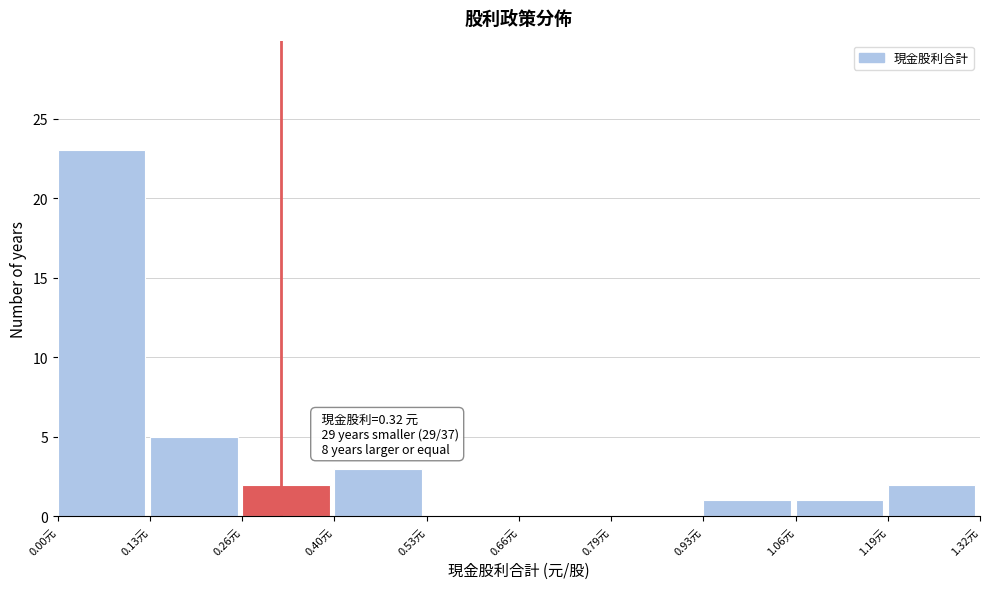

Which range on the x-axis has the tallest bar?

0.00 to 0.14